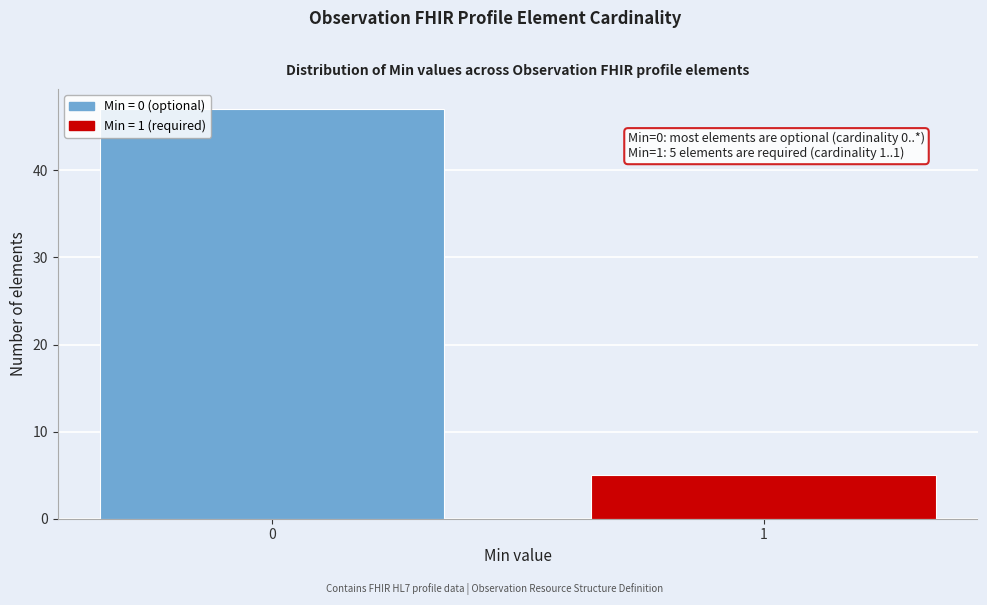

Reading left to right, list all the values displayed in this chart.

47	5